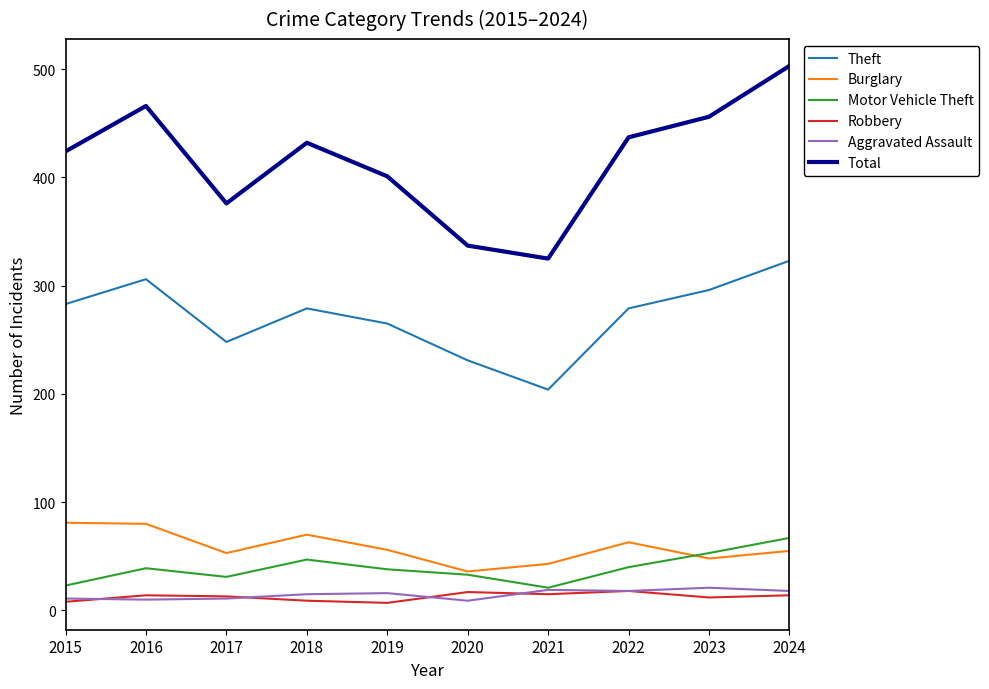

Which series changed the most between 2015 and 2020?

Total